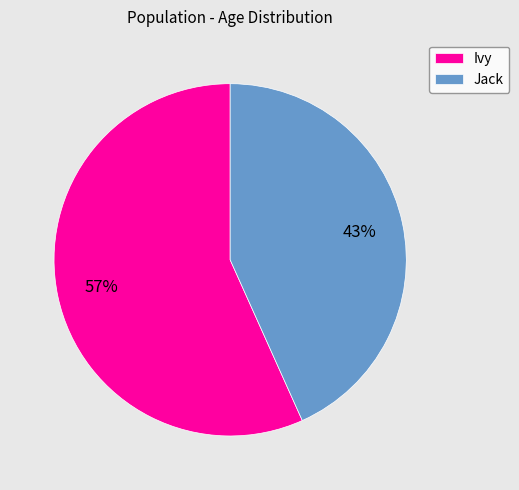

To the nearest percent, what is the combined percentage of Ivy and Jack?

100%